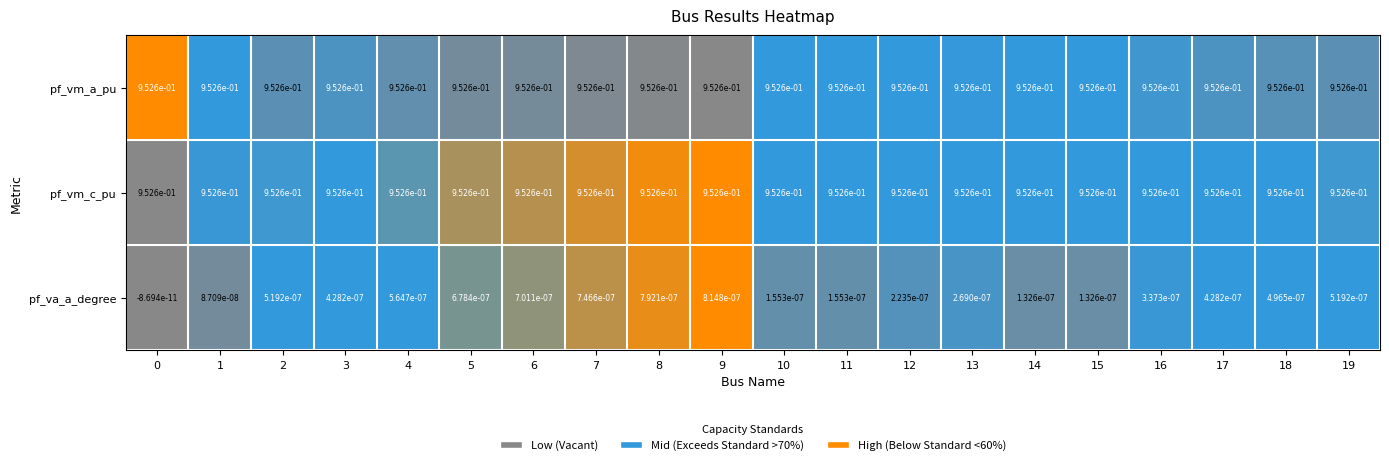

What is the total value across all series at 15?

1.9